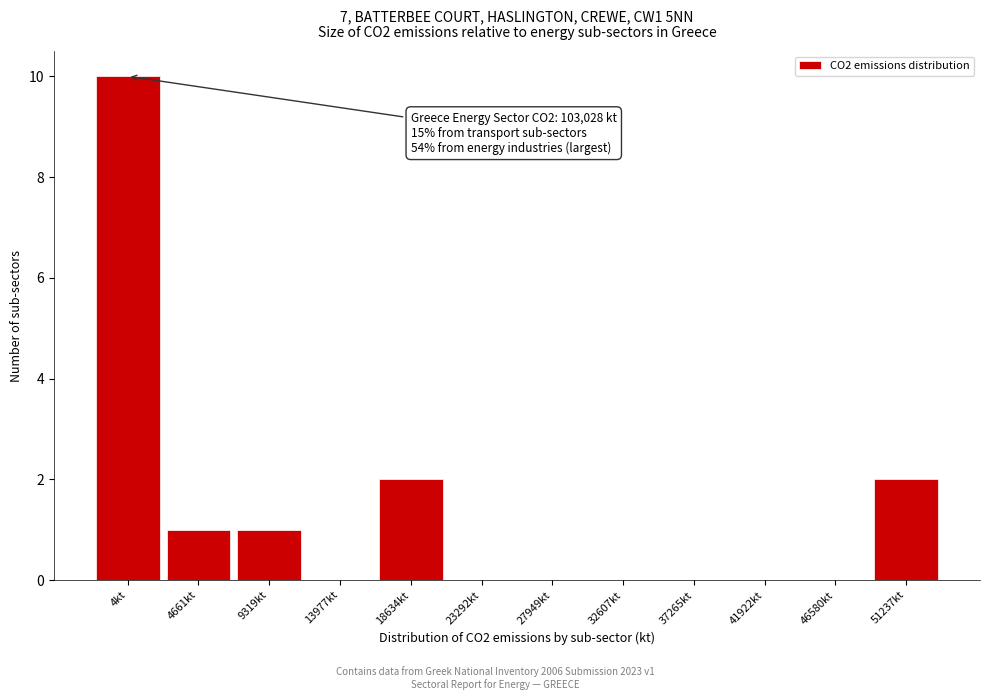

Reading right to left, extract all data points from this chart.

51237kt=2	46580kt=0	41922kt=0	37265kt=0	32607kt=0	27949kt=0	23292kt=0	18634kt=2	13977kt=0	9319kt=1	4661kt=1	4kt=10